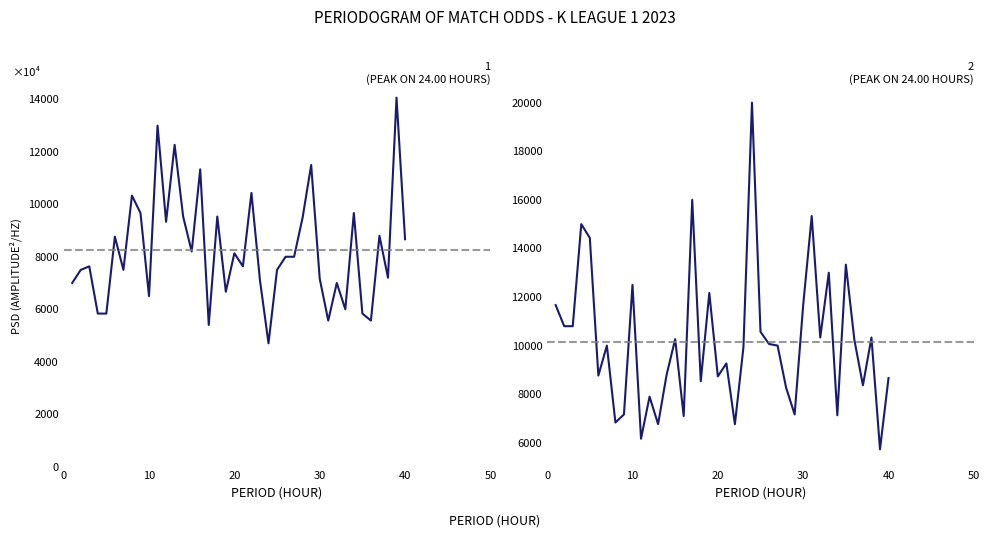

The Odd_A_FT series shows 5488.1 at 29. True or false?

False